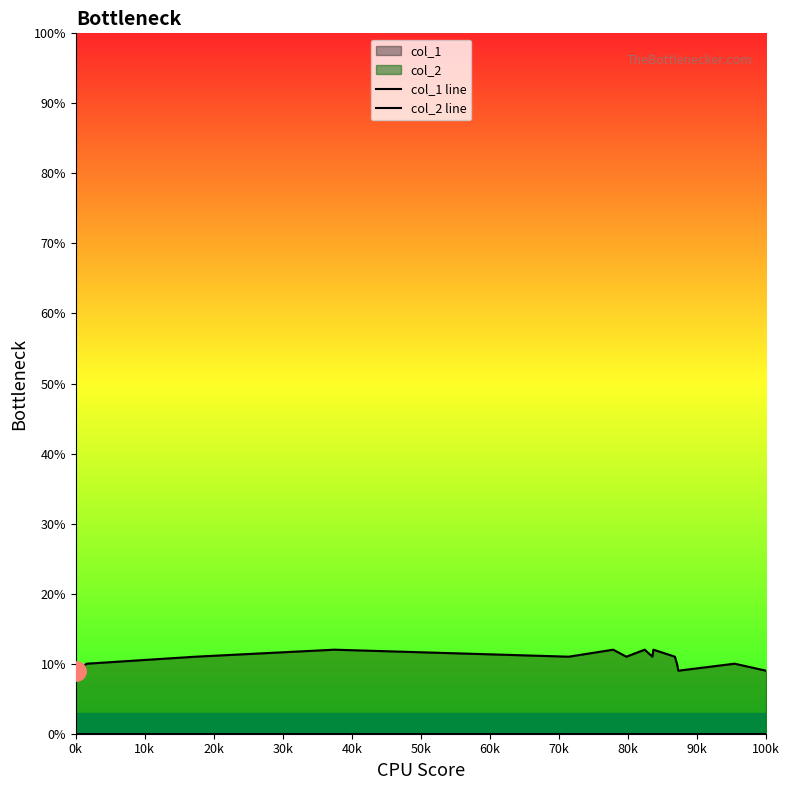

What is the sum of all col_1 line values?

160